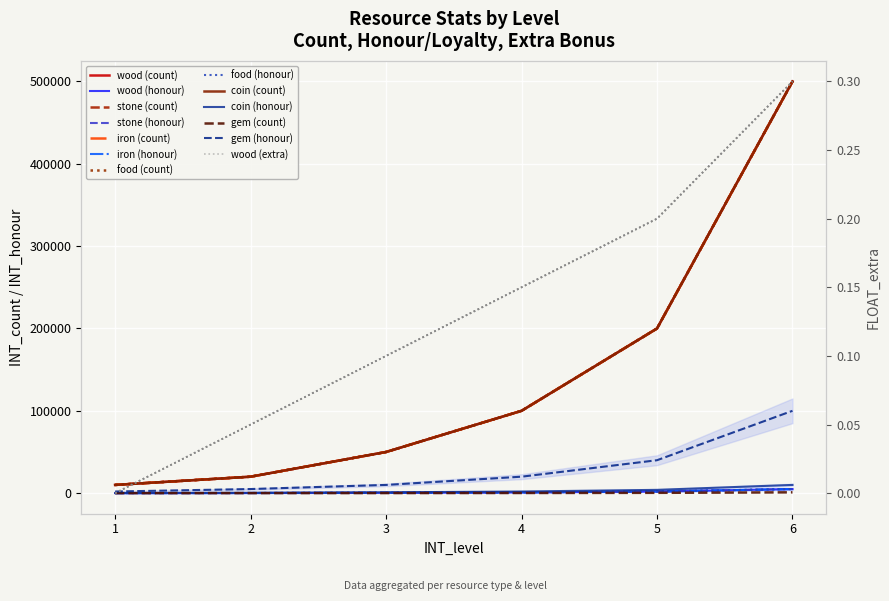

What is the smallest value displayed?

20